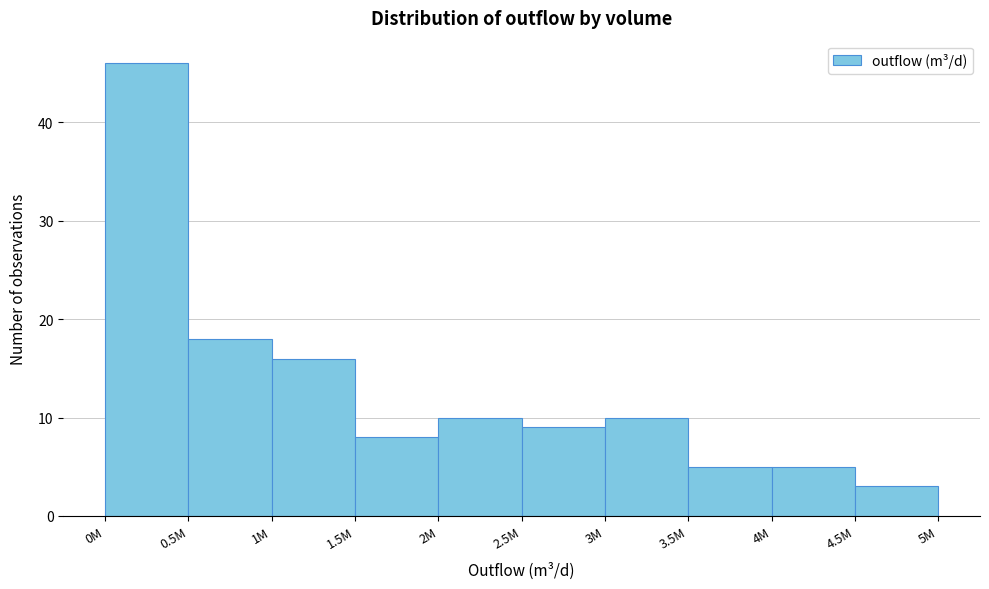

Reading left to right, what are all the values shown in this chart?

0M=46	0.5M=18	1M=16	1.5M=8	2M=10	2.5M=9	3M=10	3.5M=5	4M=5	4.5M=3